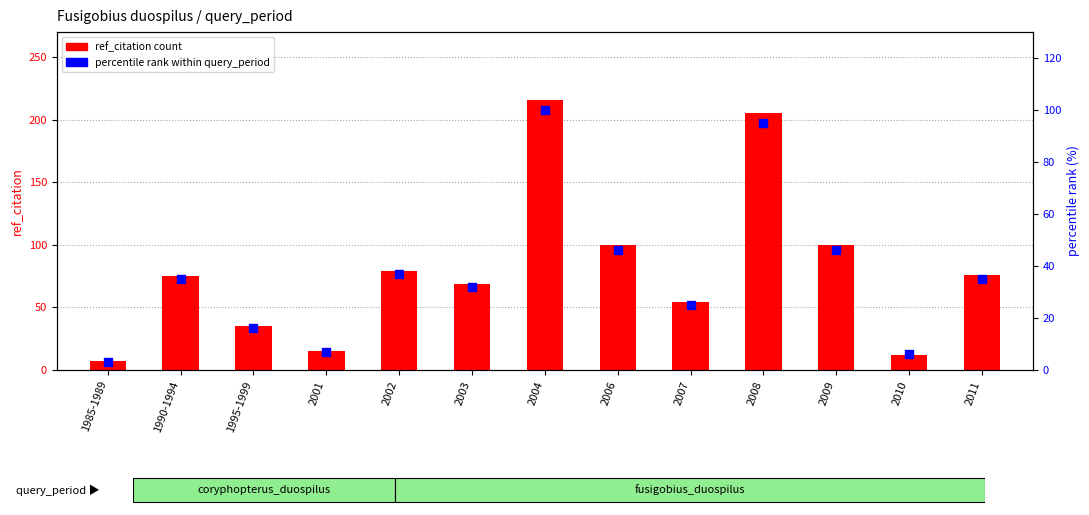

Which series has the largest total across all categories?

ref_citation count